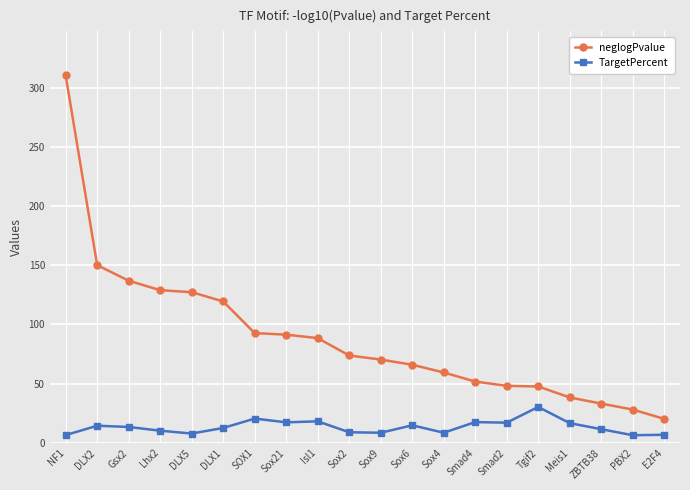

How many distinct data groups are displayed?

2